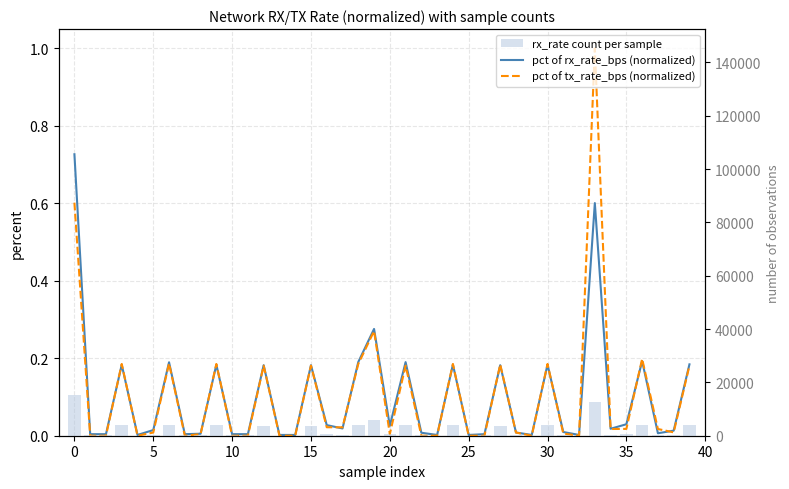

The pct of tx_rate_bps (normalized) series shows 0.0 at 32. True or false?

True